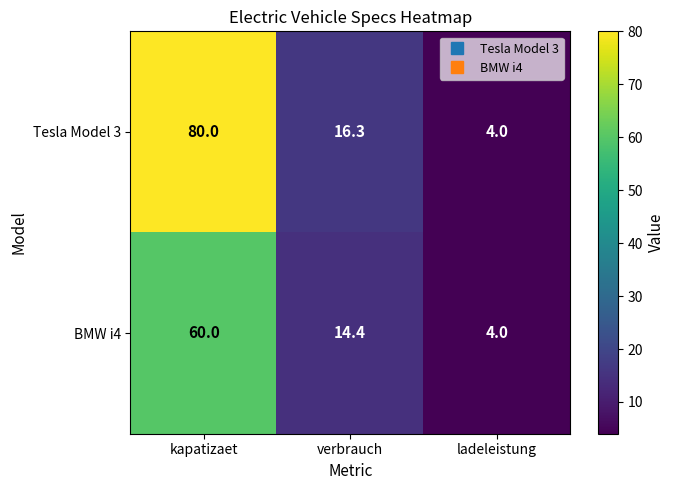

List the labels in order of Tesla Model 3 value, smallest first.

ladeleistung, verbrauch, kapatizaet